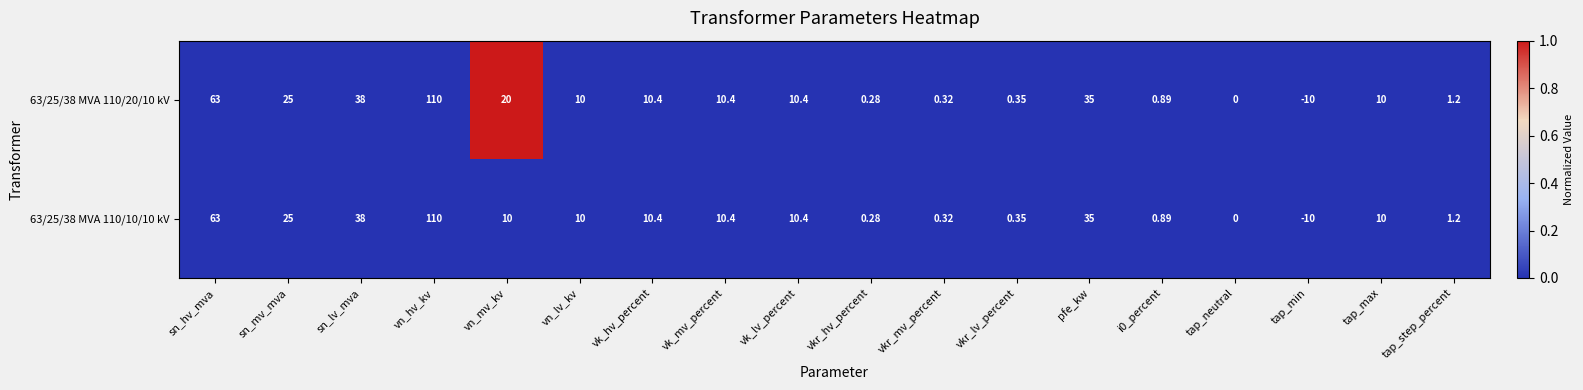

Is the value of 63/25/38 MVA 110/10/10 kV at tap_min greater than the value of 63/25/38 MVA 110/20/10 kV at sn_hv_mva?

No